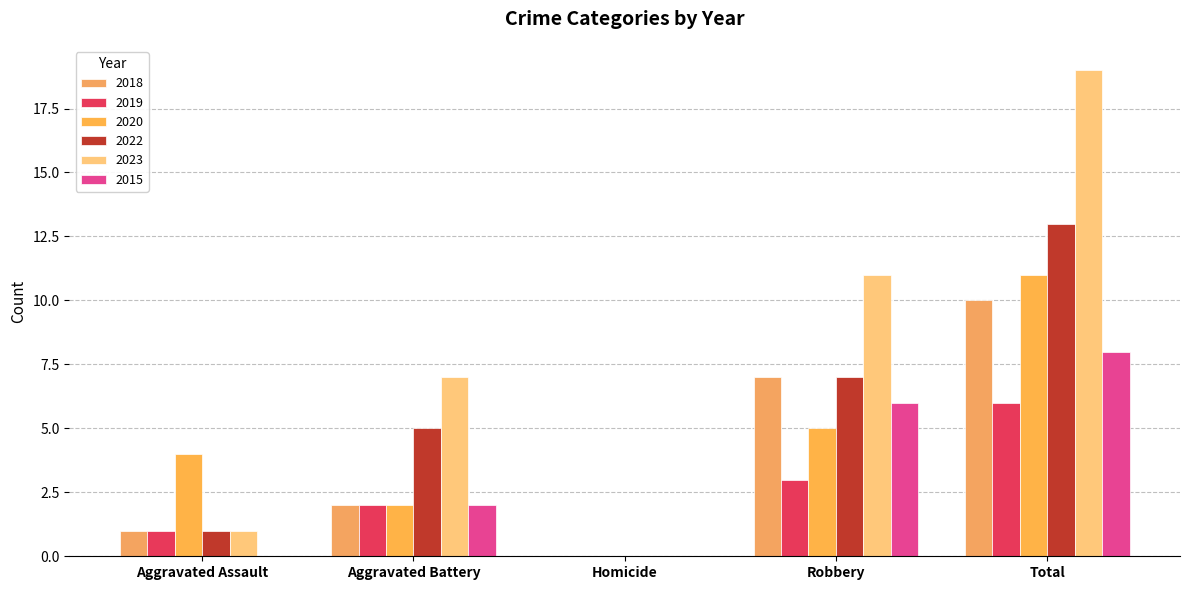

How many values in 2022 are above zero?

4